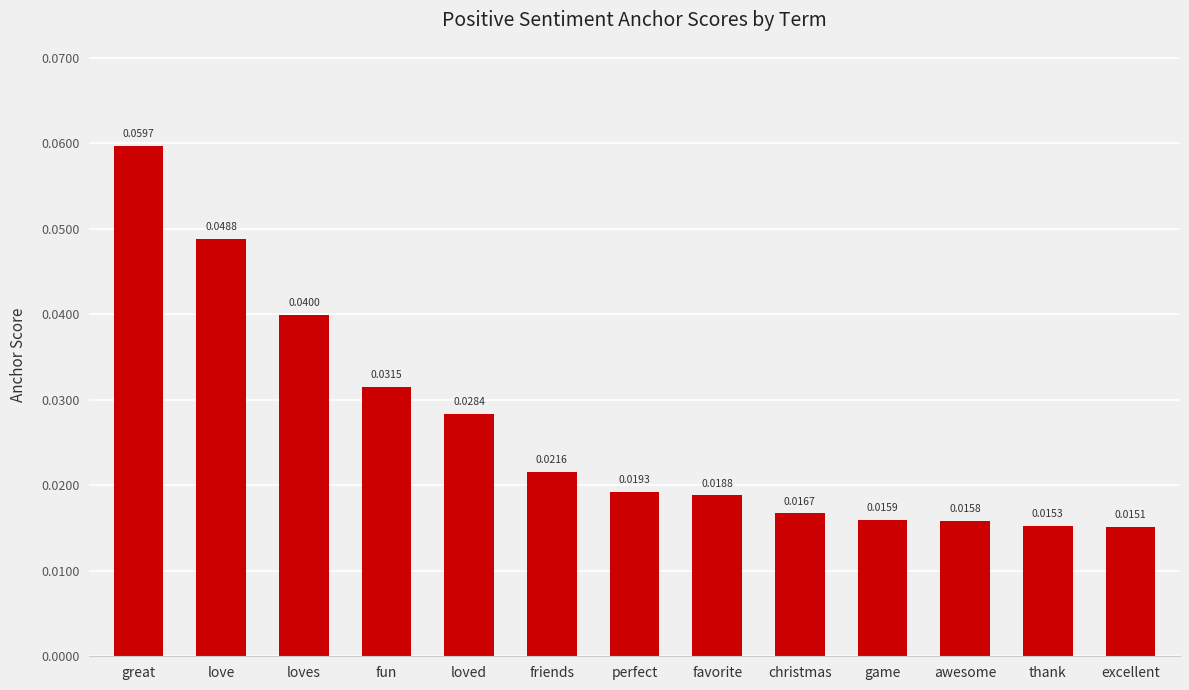

Where is the data nearest to the value 0?

excellent